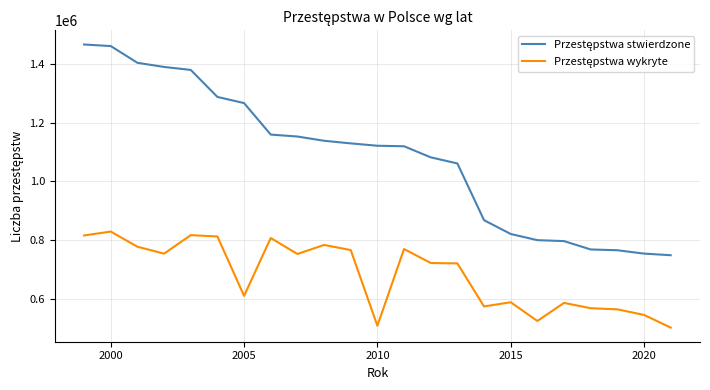

What is the smallest value displayed?

501877